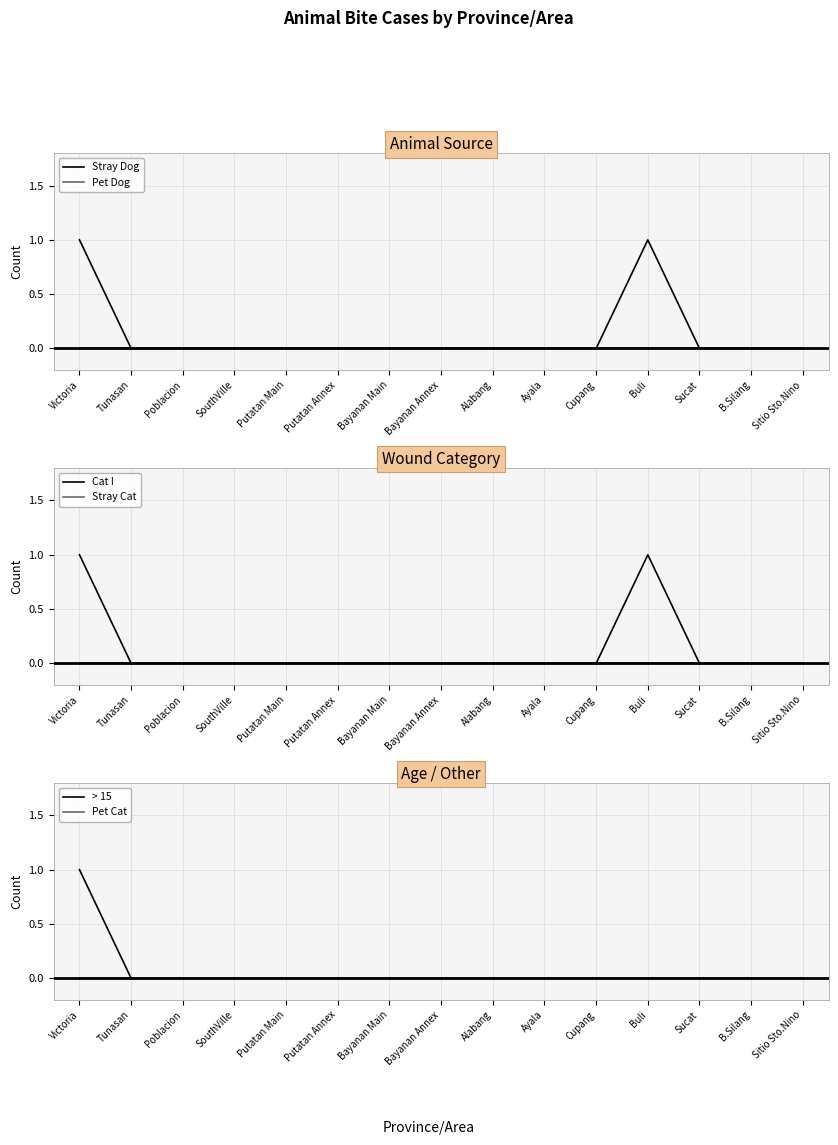

At which category does the chart reach its minimum across all series?

Tunasan